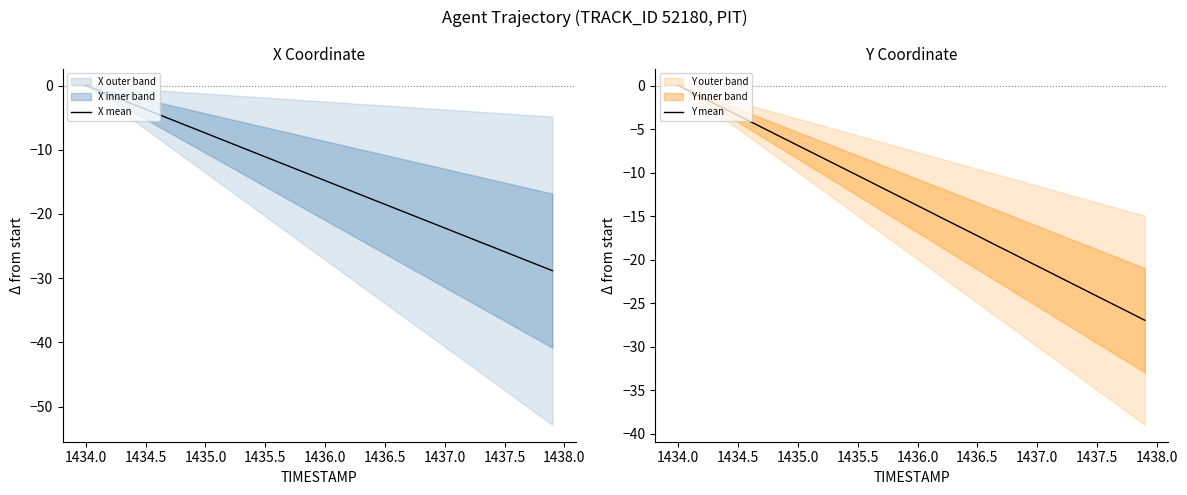

How many lines are shown in the chart?

2